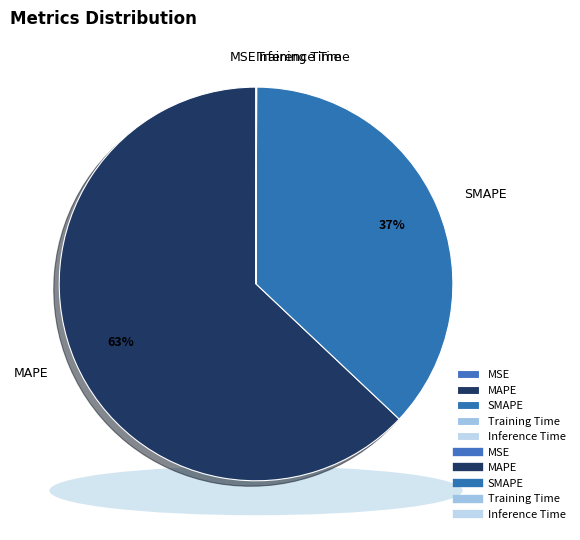

Does any single category account for the majority?

Yes